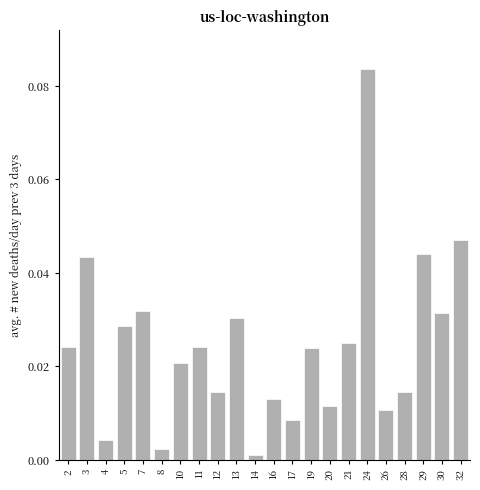

Between 28 and 30, which is larger?

30